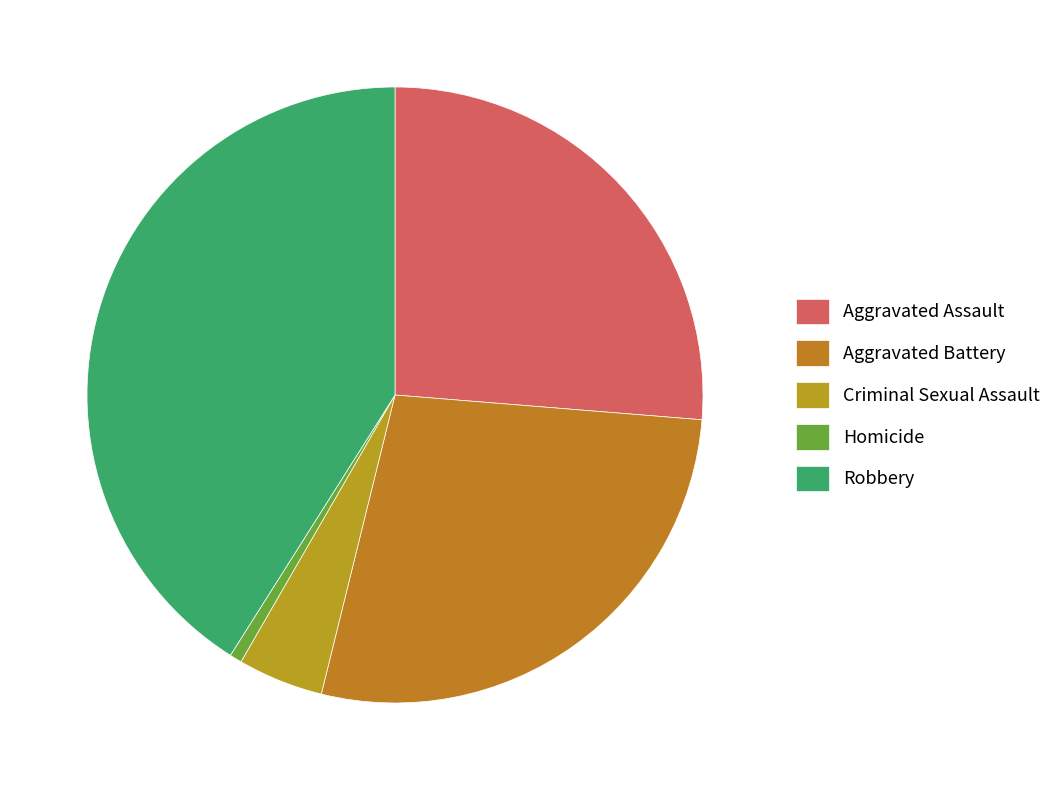

To the nearest percent, what is the difference between the largest and smallest slice percentages?

40%